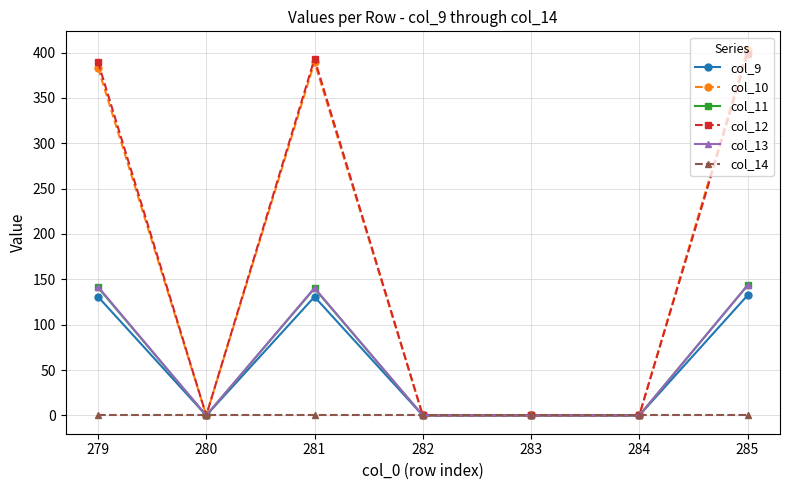

Which category has the highest value across all series?

285